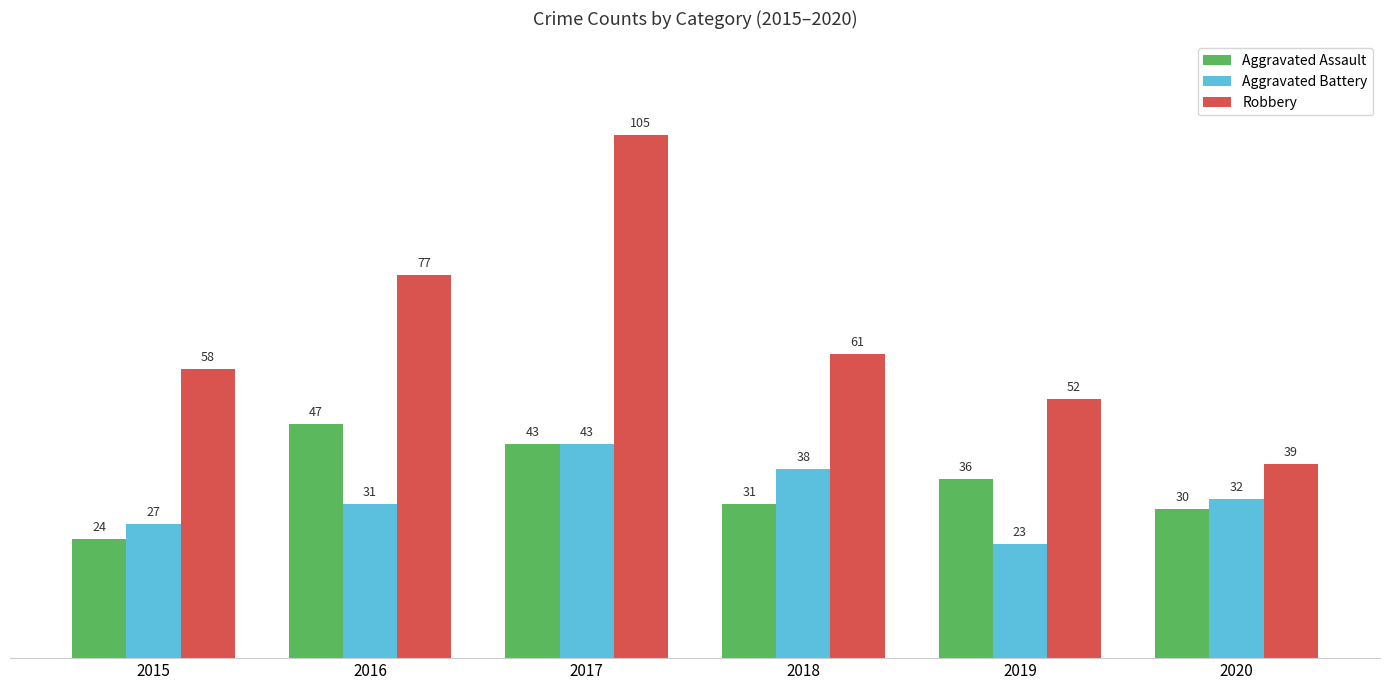

What is the spread (max minus min) of values at 2019?

29